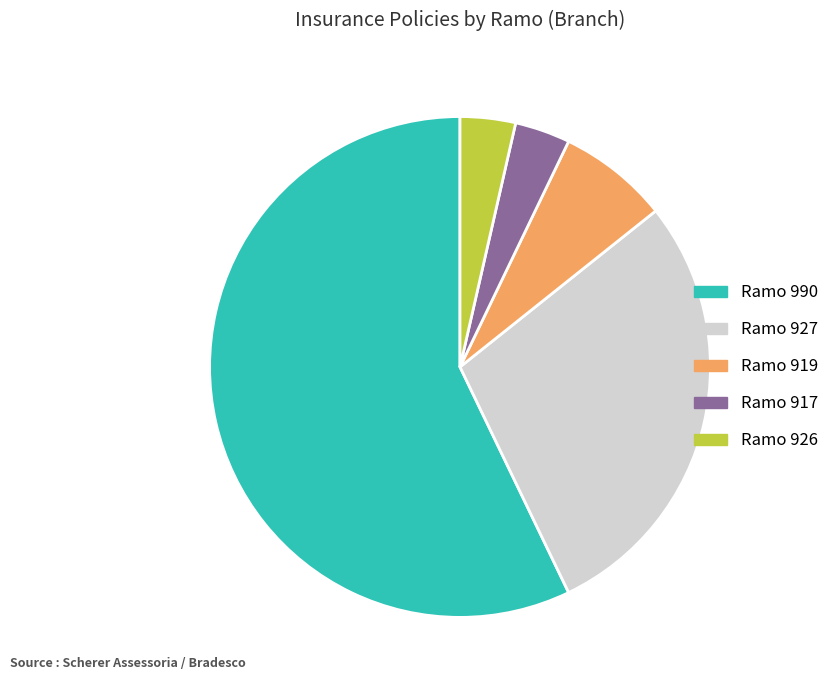

Is there any slice that represents more than half of the pie?

Yes